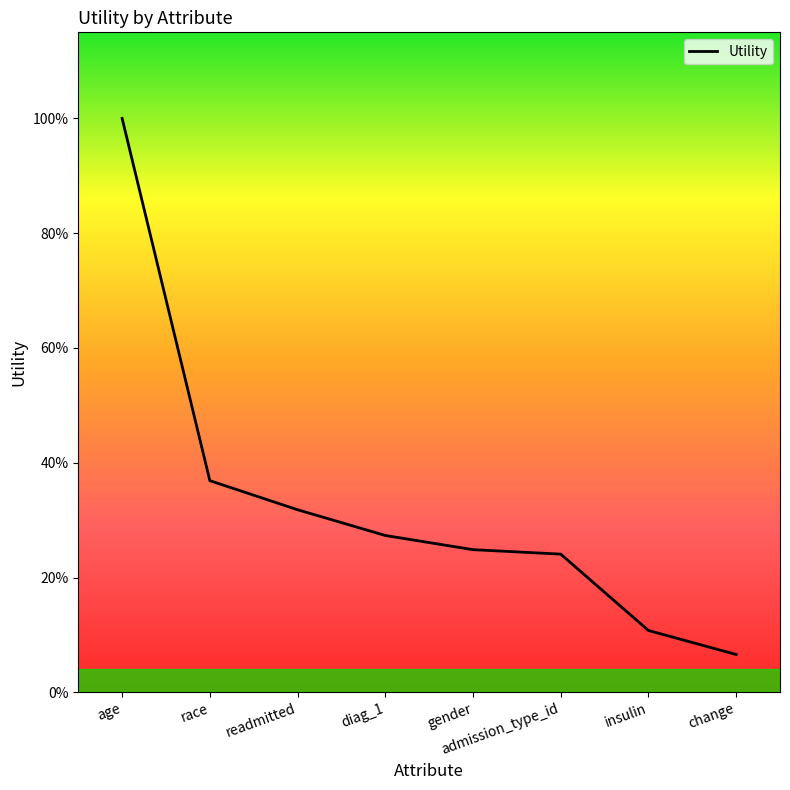

Which has a higher value, age or race?

age